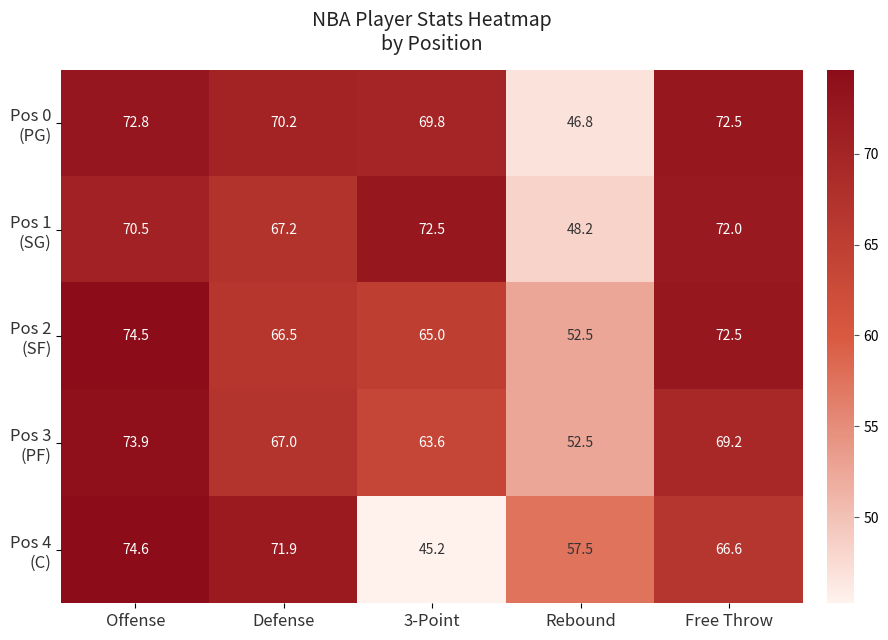

What is the spread (max minus min) of values at Offense?

4.1